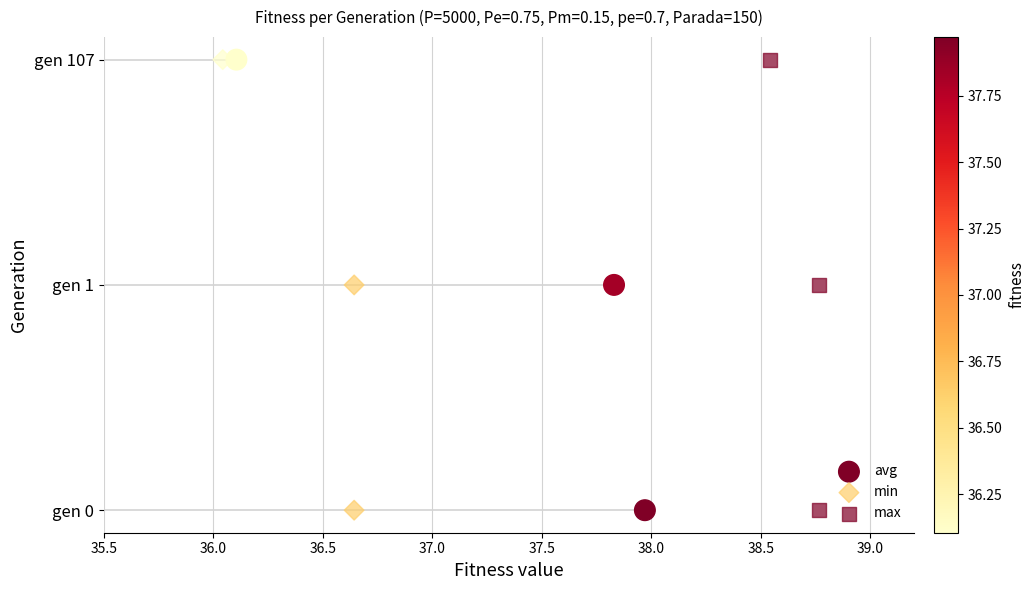

Is the value of max at 36.0 greater than the value of min at 36.0?

No